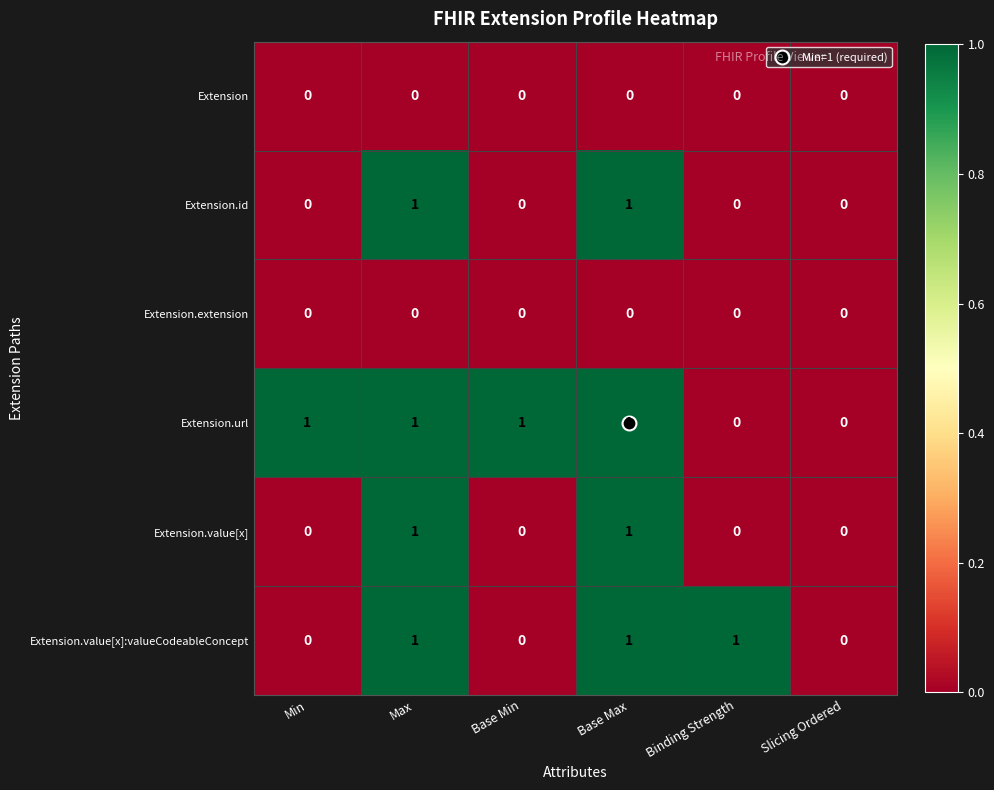

Which series has the largest total across all categories?

Extension.url